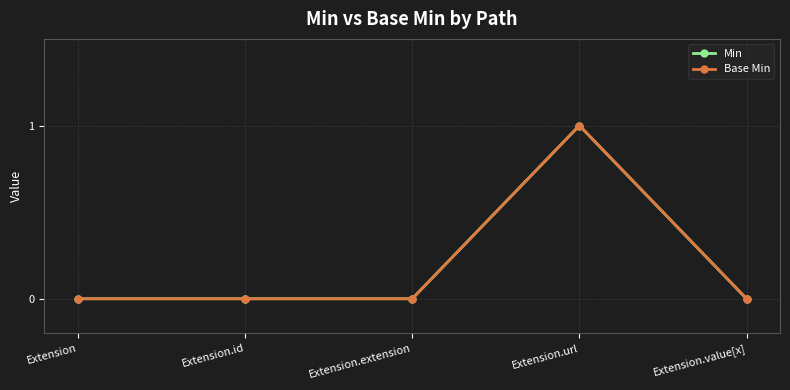

Is this an area chart (filled region under the line)?

No